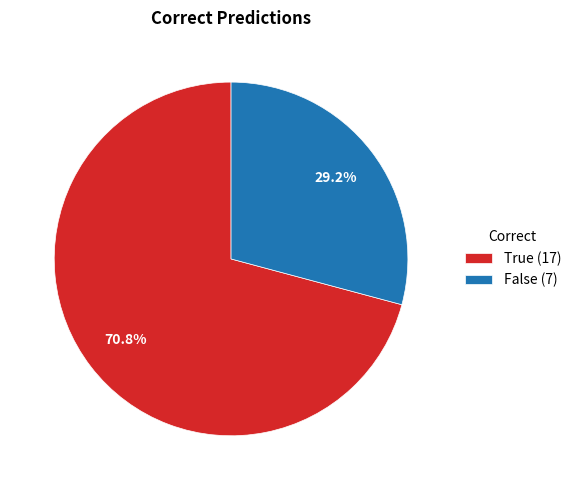

What is the largest slice in the pie chart?

True